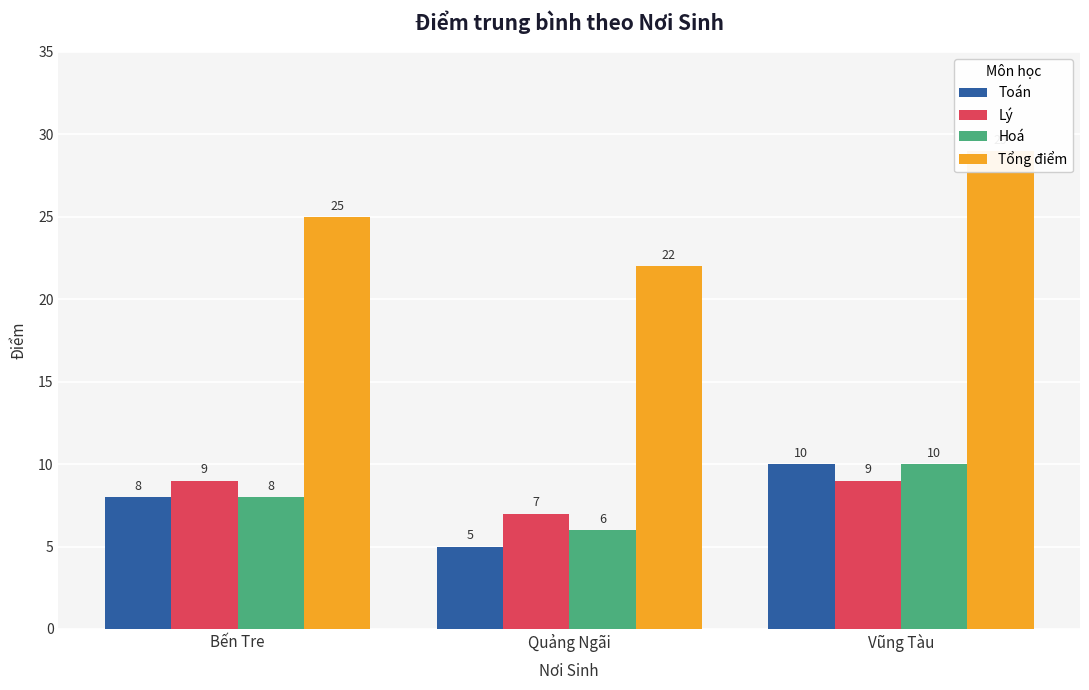

Is the value of Tổng điểm at Quảng Ngãi greater than the value of Hoá at Vũng Tàu?

Yes